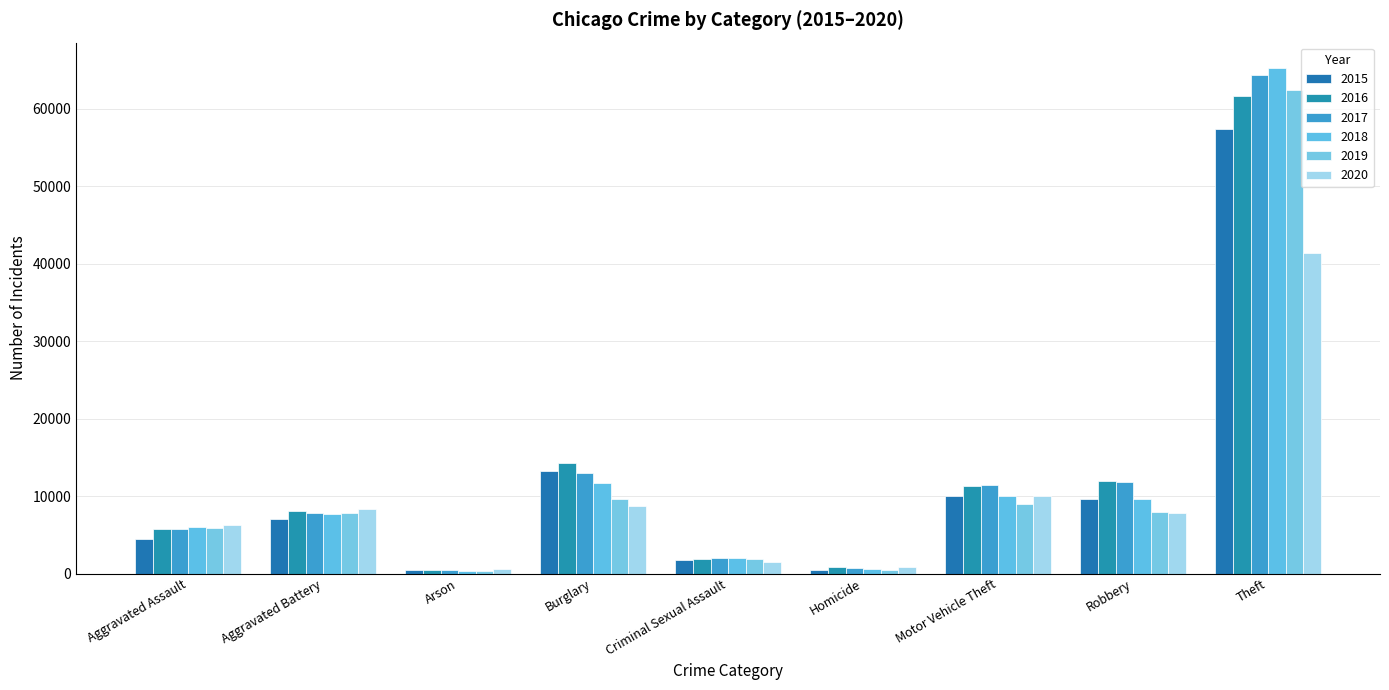

The 2016 series shows 5538 at Aggravated Battery. True or false?

False